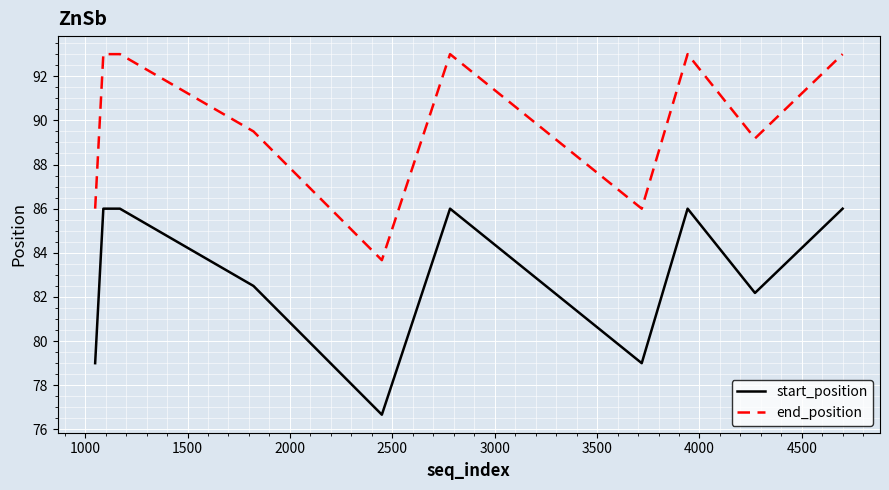

List the series in order of their overall mean, highest first.

end_position, start_position